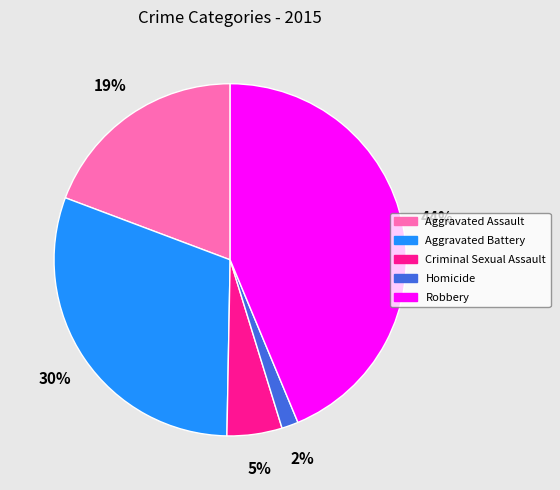

What percentage is the Homicide slice, to the nearest percent?

2%